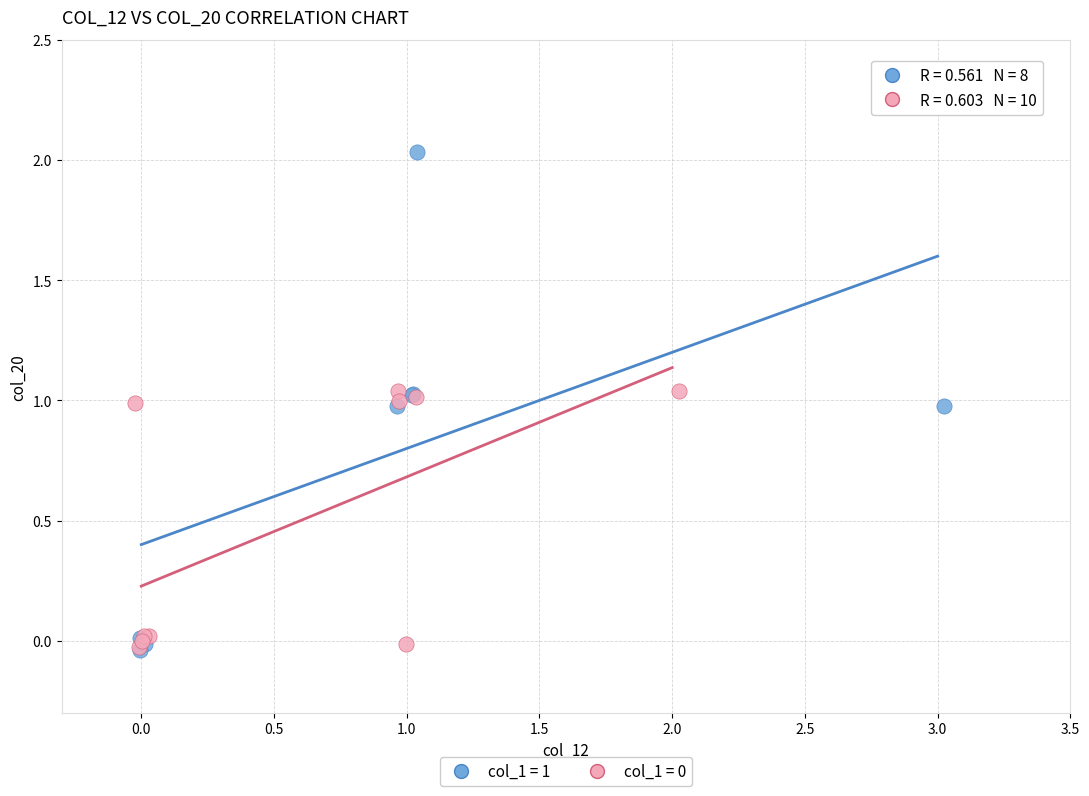

Which series has the widest spread of Y values?

col_1 = 1